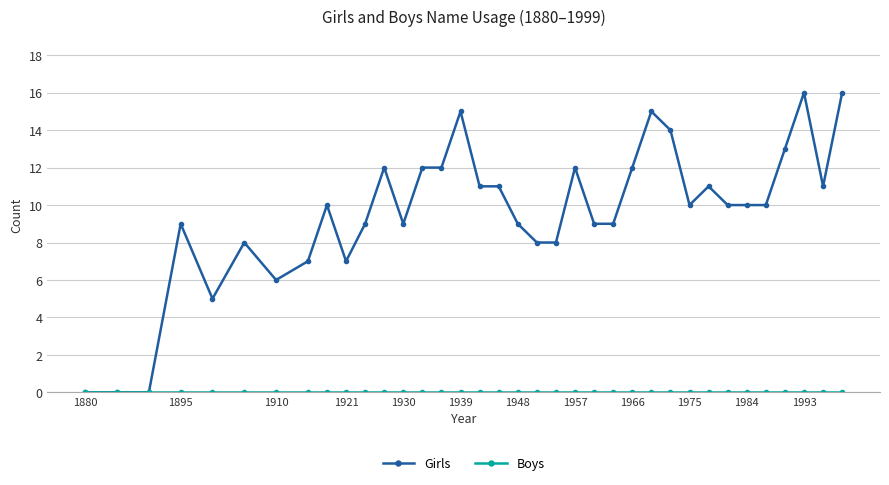

Which series has the widest spread of values?

Girls